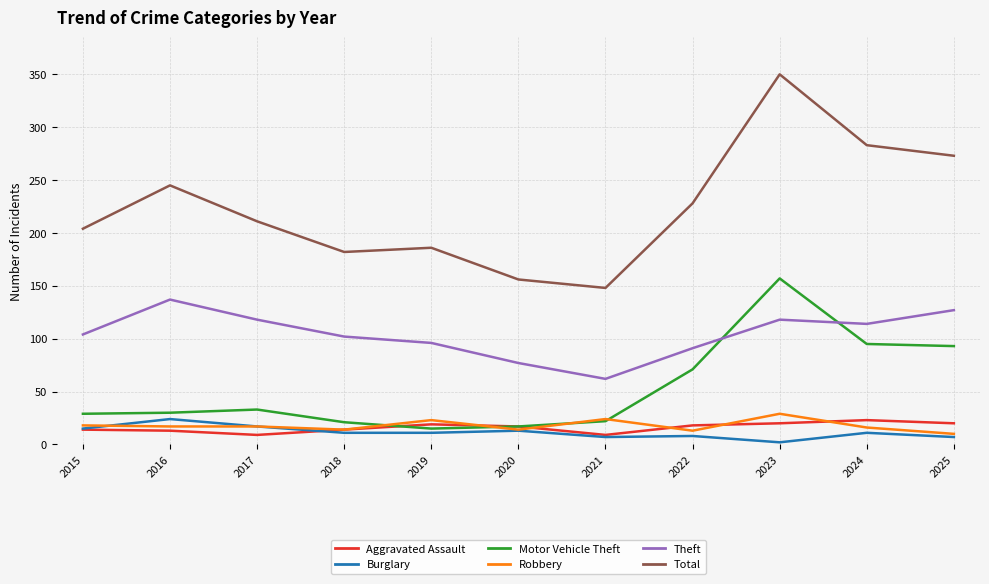

Which series changed the most between 2016 and 2024?

Motor Vehicle Theft